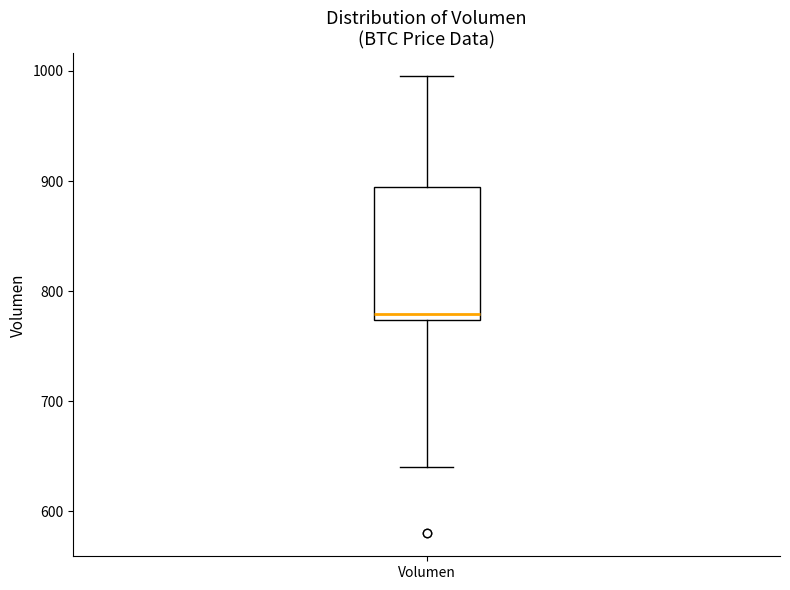

Read this box plot against the y-axis: the position of the median line, the range covered by the box, and the ends of both whiskers. The values are not printed on the chart, so give them approximately, as read against the axis.

median 780, box 770 to 890, whiskers 640 to 1000